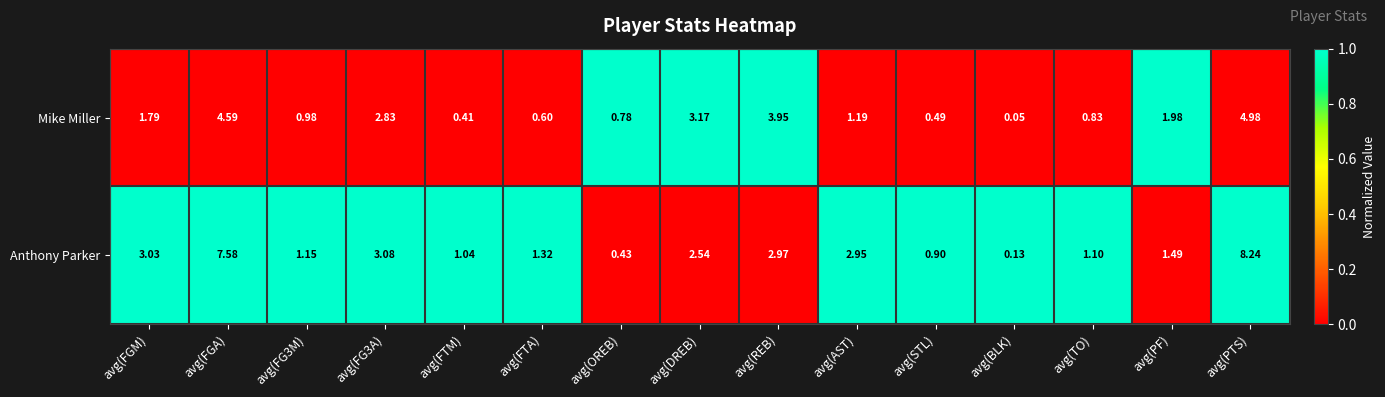

Which series has the widest spread of values?

Anthony Parker